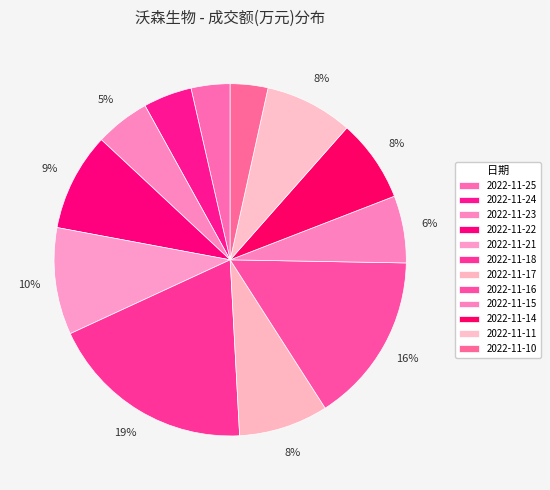

Which slice is the smallest?

2022-11-10